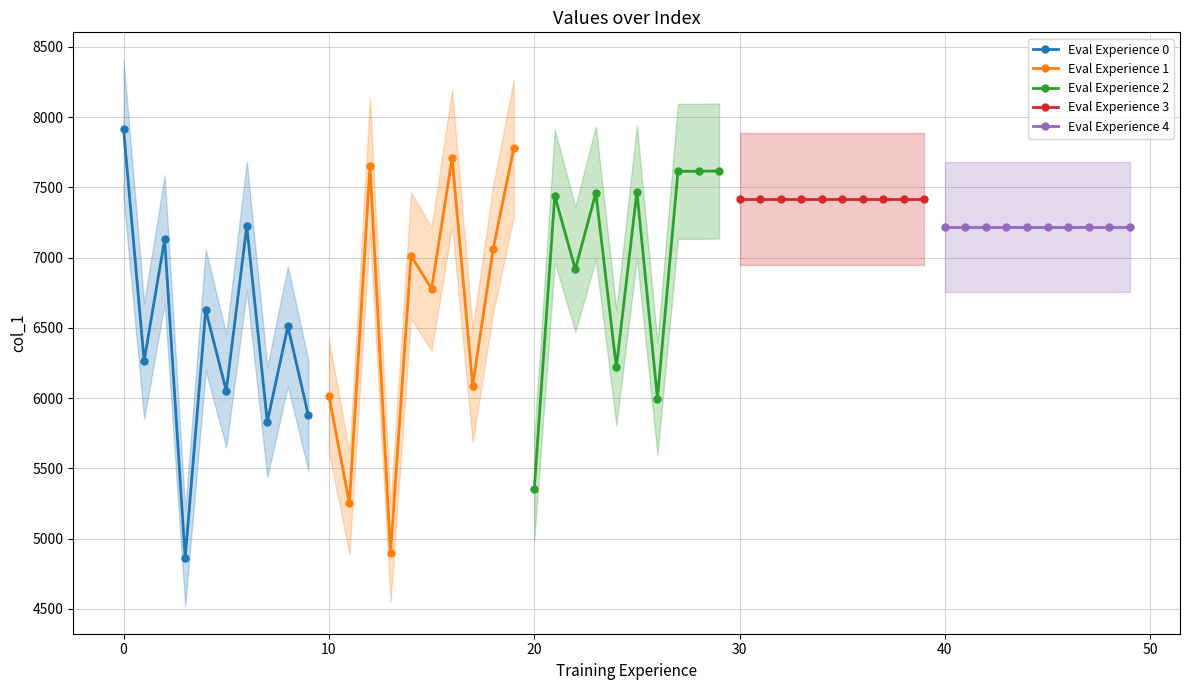

True or false: Eval Experience 1 and Eval Experience 3 intersect in this chart.

True